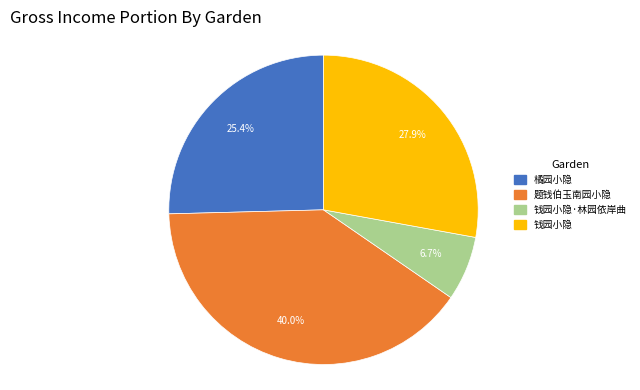

To the nearest percent, what is the difference between the largest and smallest slice percentages?

33%